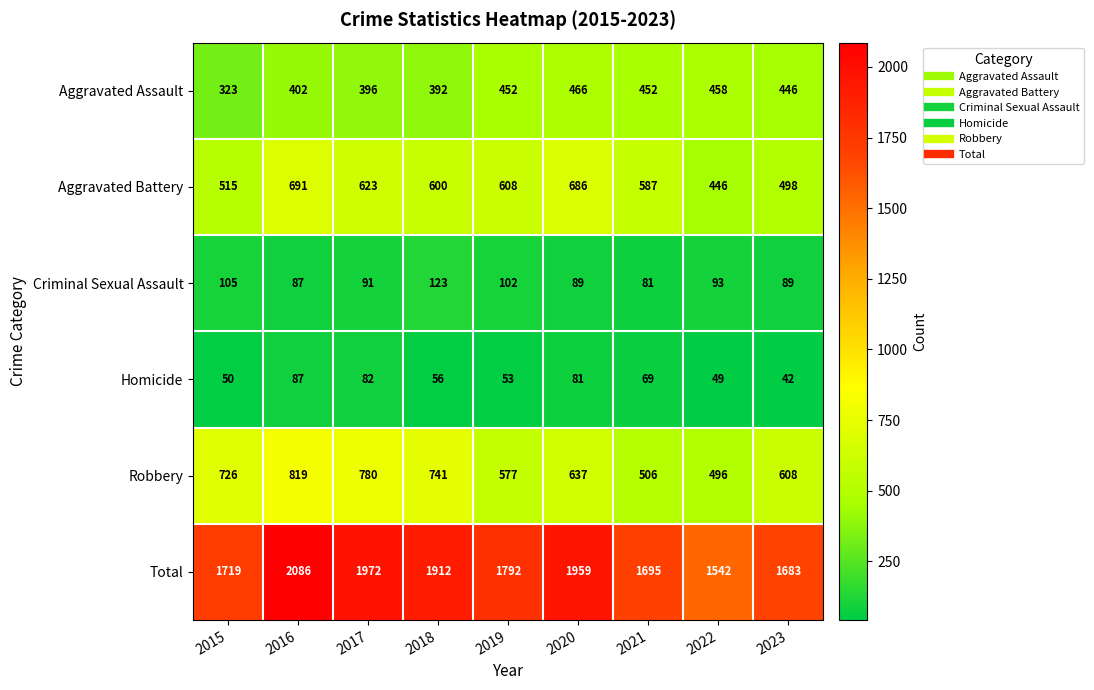

True or false: Criminal Sexual Assault has a value of 150 at 2023.

False